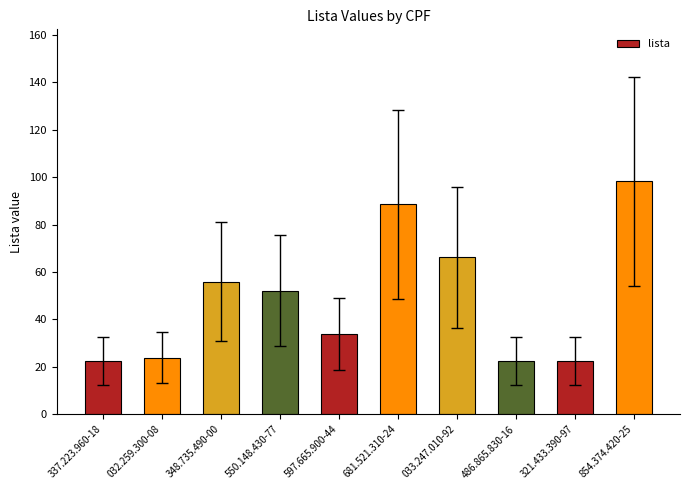

How many values are below 52?

5